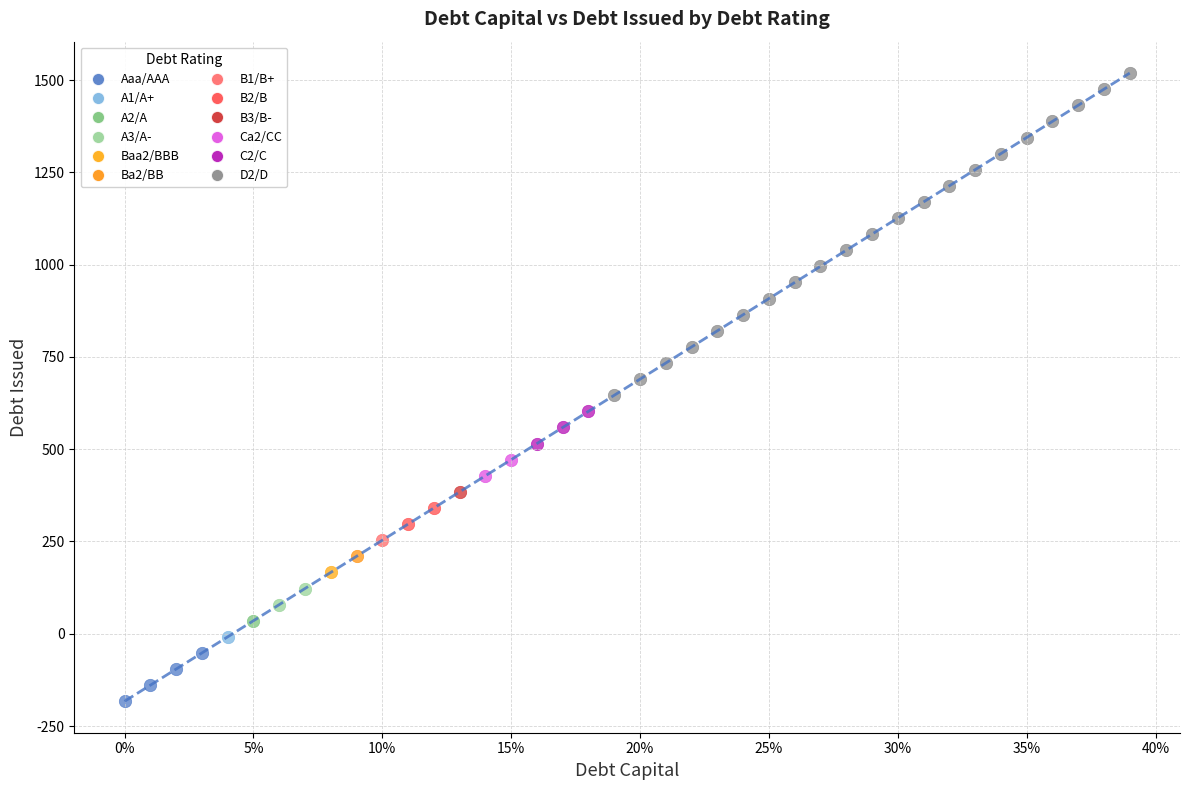

What are all the series names shown in the legend?

Aaa/AAA, A1/A+, A2/A, A3/A-, Baa2/BBB, Ba2/BB, B1/B+, B2/B, B3/B-, Ca2/CC, C2/C, D2/D